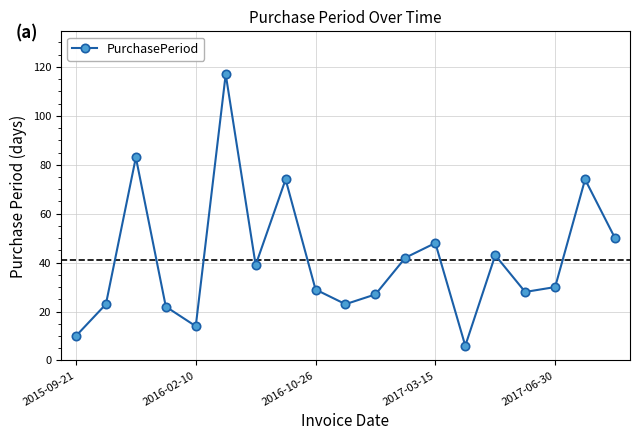

What is the greatest value displayed?

117